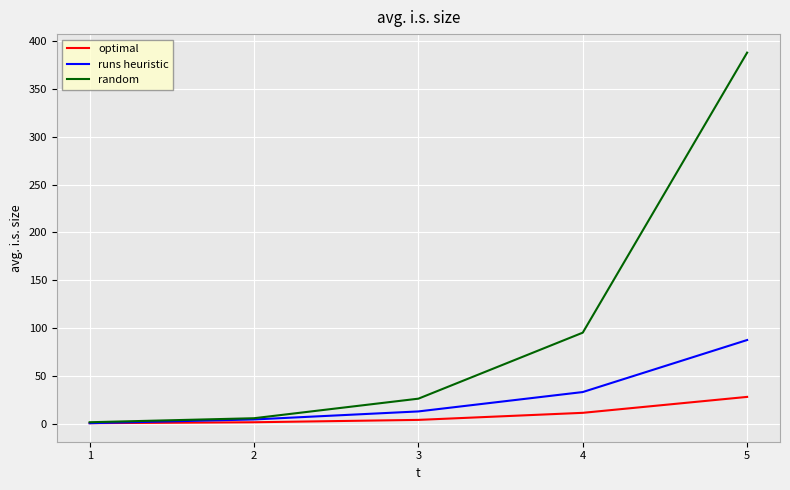

What is the maximum value shown in the chart?

387.6